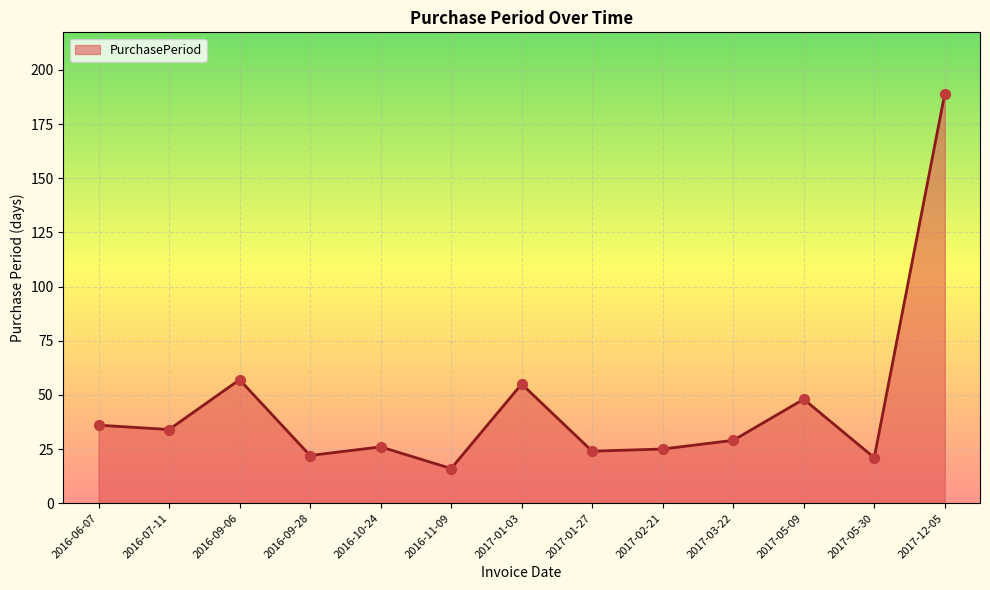

Approximately how many times larger is the value at 2017-01-27 compared to 2017-02-21?

1.0